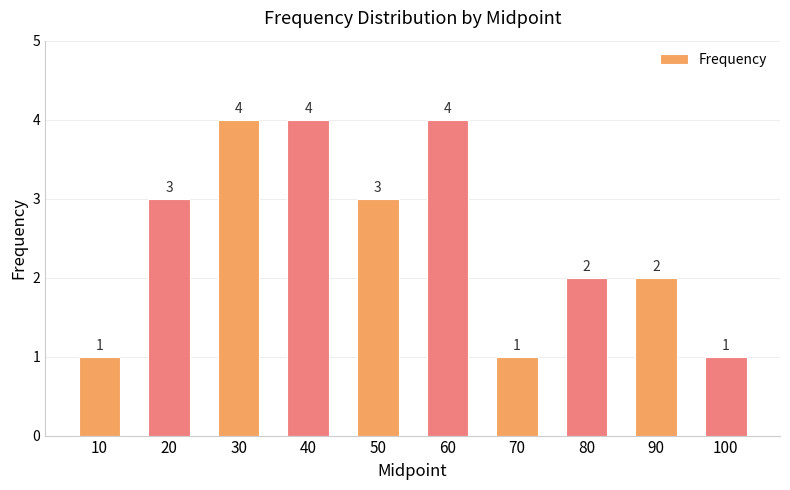

How many data points are less than 3?

5